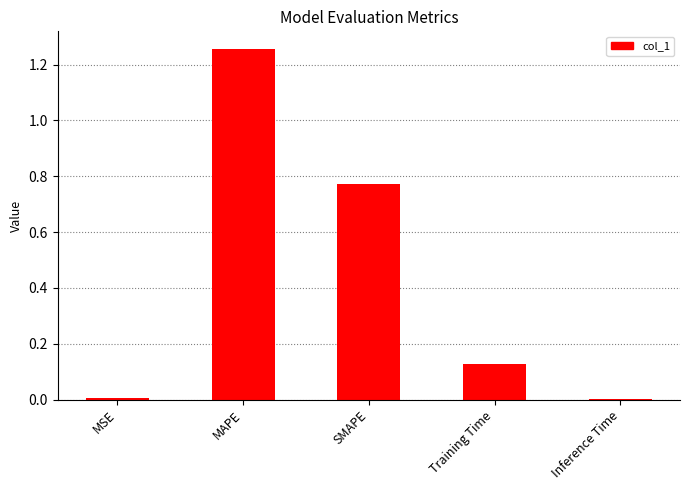

Is it true that the value at SMAPE is 1.0?

False